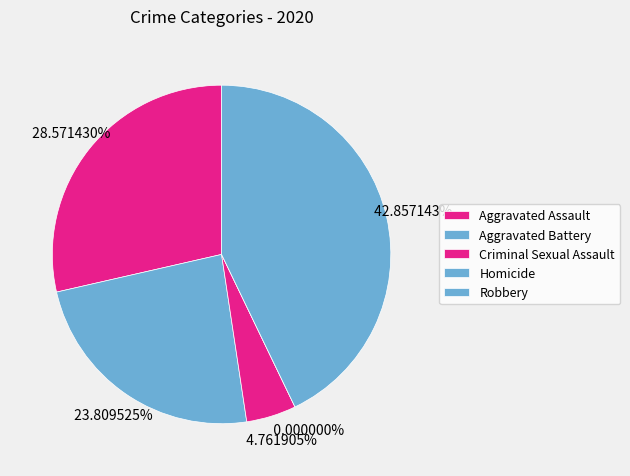

Which slice is the smallest?

Homicide